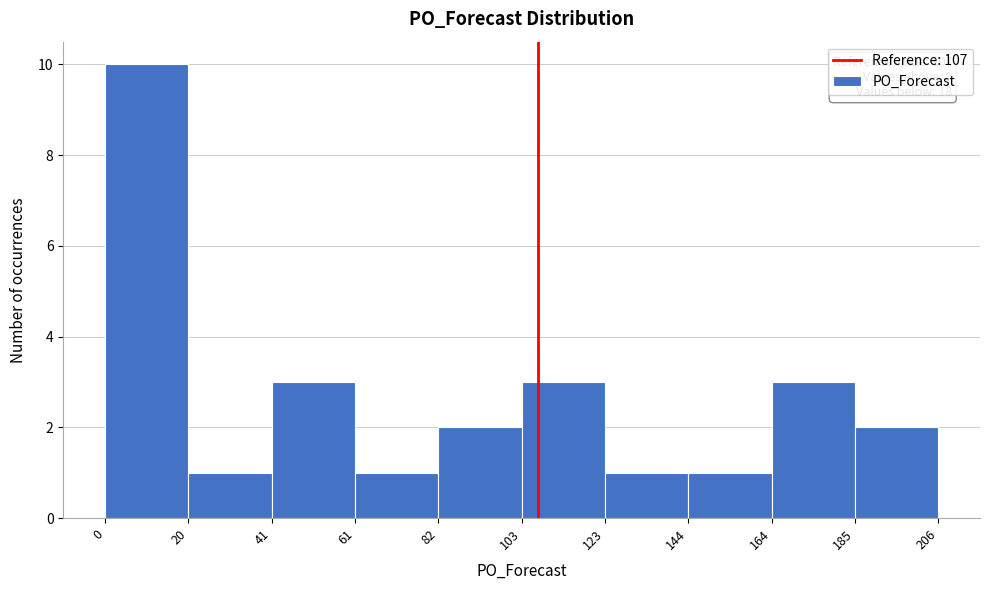

Over which range of the x-axis is the bar tallest?

0 to 20